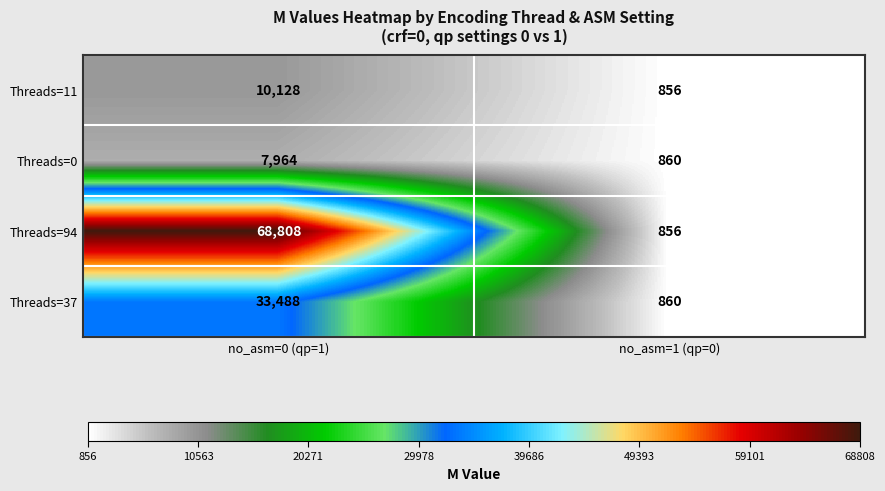

What value does the Threads=94 series have at no_asm=0 (qp=1)?

68808